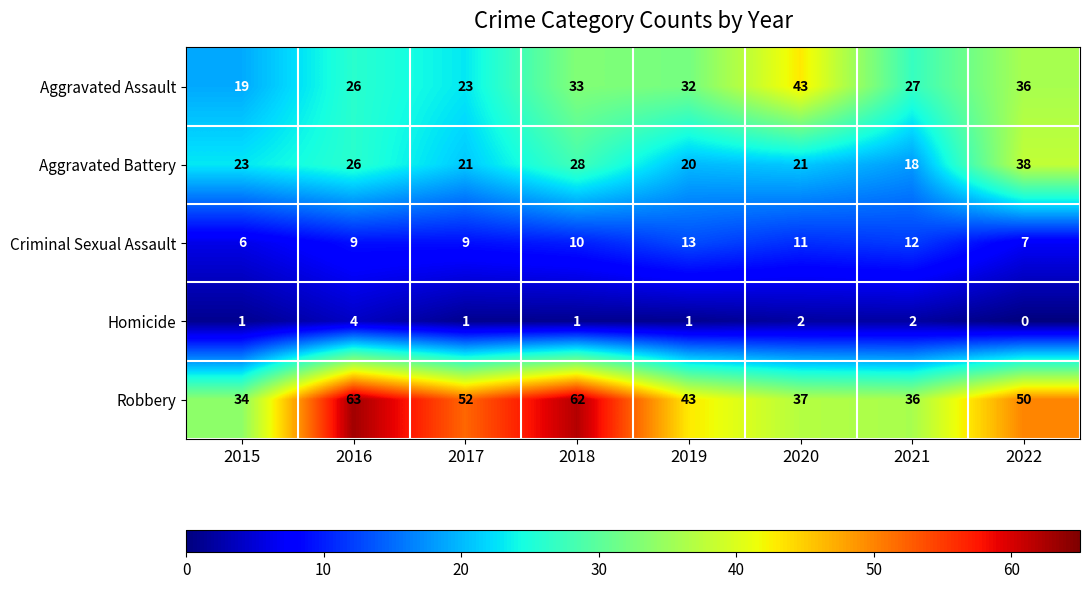

How many data points in Homicide are less than 1?

1